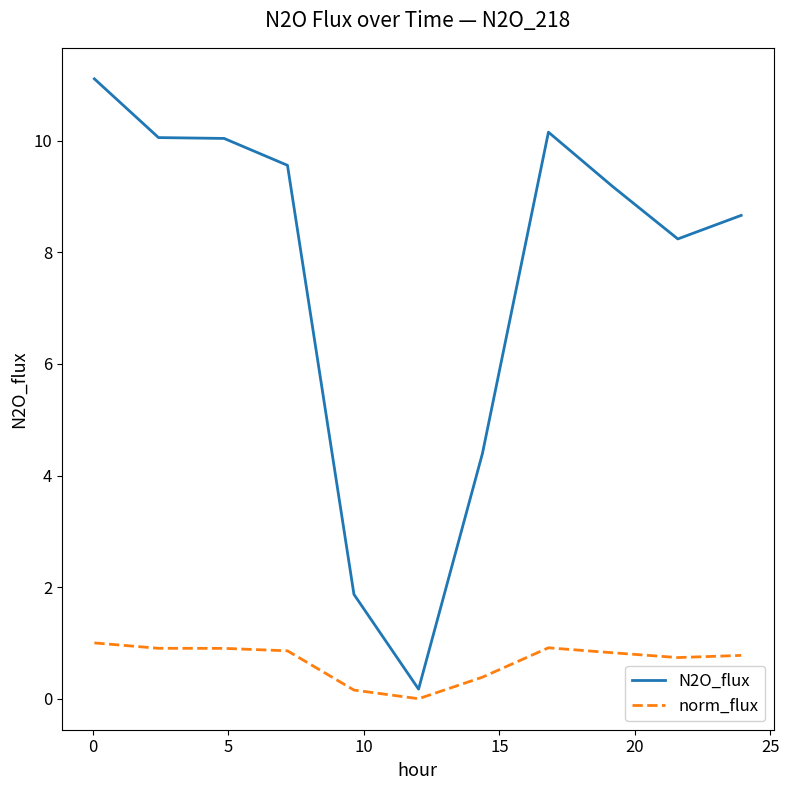

Does the chart have visible grid lines?

No